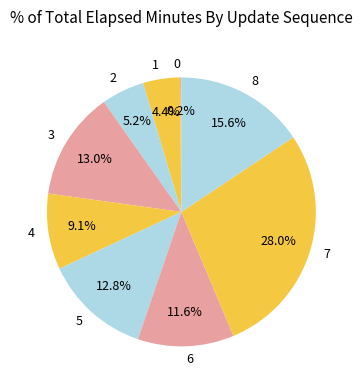

Do 8 and 6 together represent more than half of the pie?

No